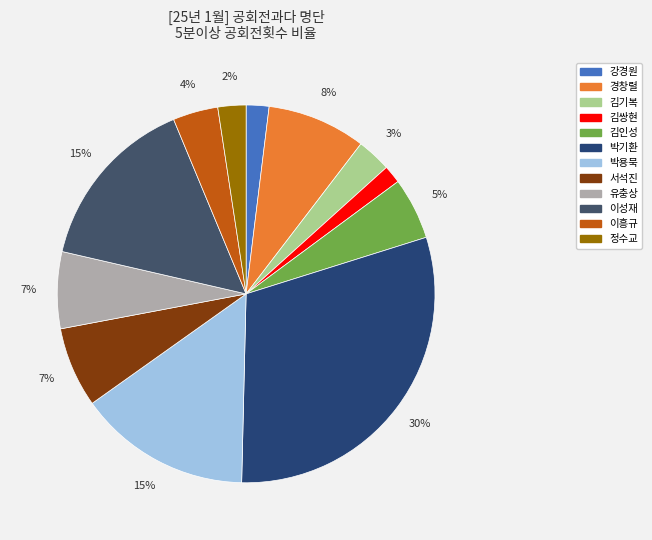

How many slices are in this pie chart?

12